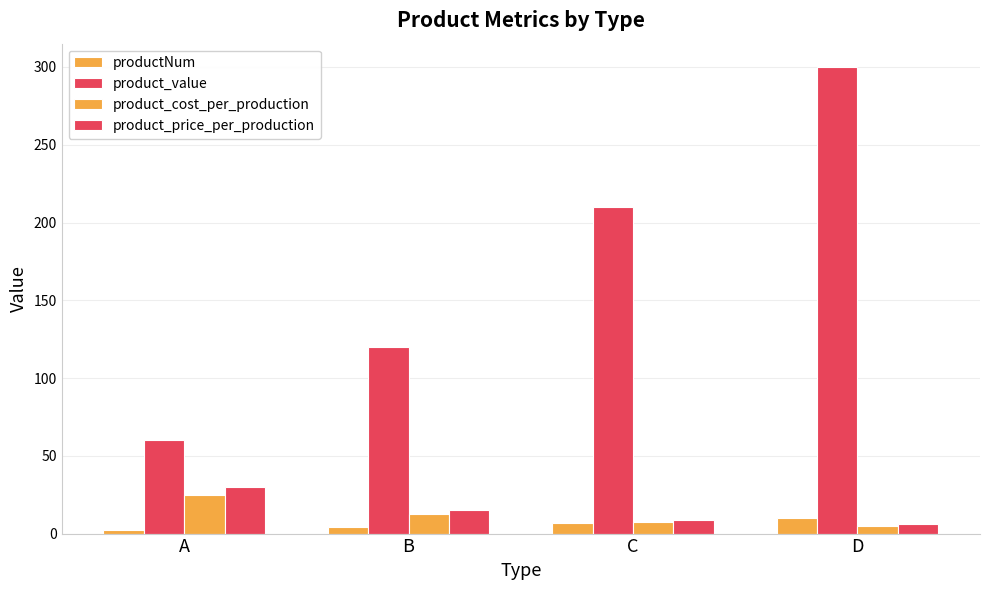

How many data points in product_cost_per_production are less than 12?

2